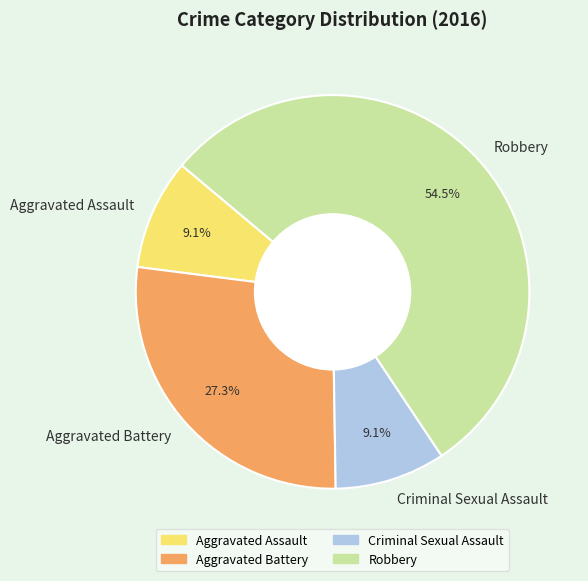

Does any single category account for the majority?

Yes